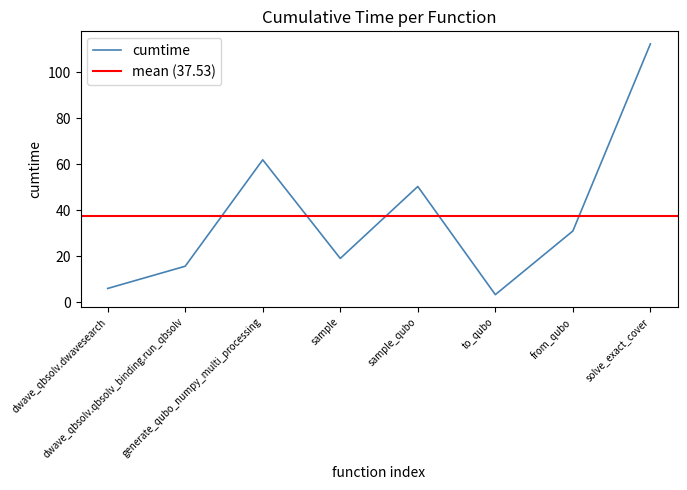

At which category does the data reach its first local peak?

generate_qubo_numpy_multi_processing